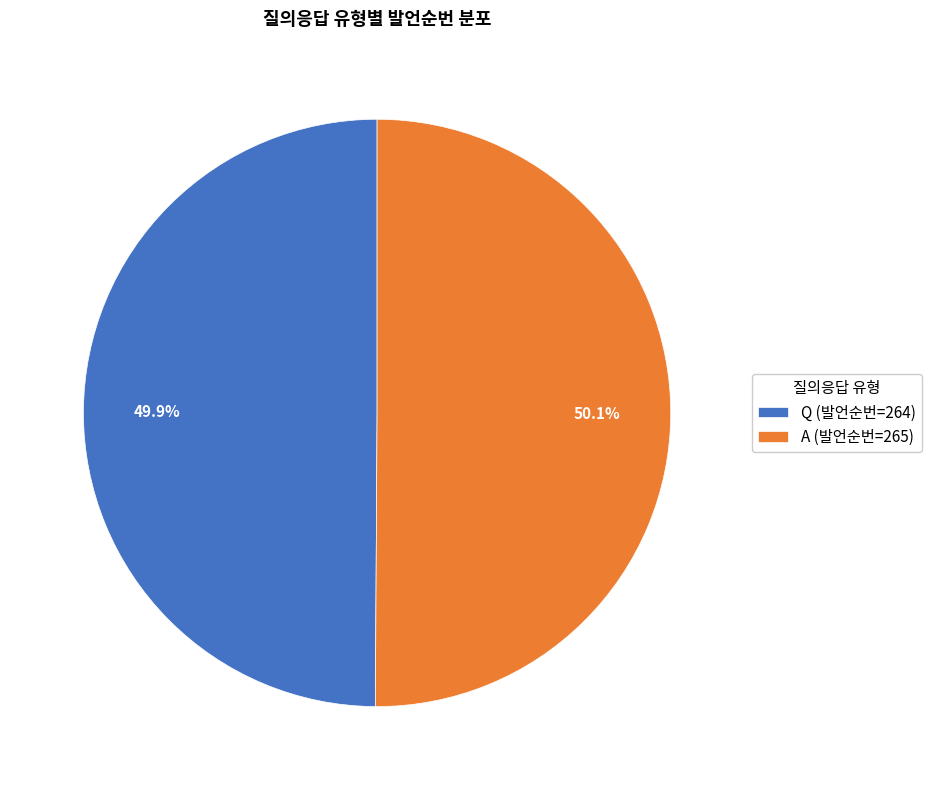

Is the sum of Q (발언순번=264) and A (발언순번=265) greater than half?

Yes